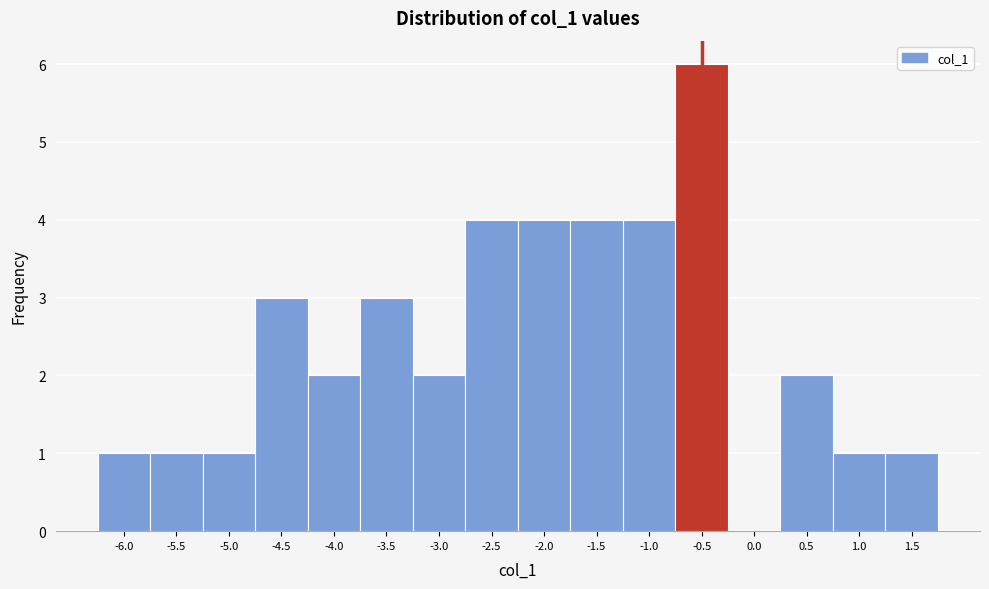

Reading left to right, what are all the values shown in this chart?

-6.0=1	-5.5=1	-5.0=1	-4.5=3	-4.0=2	-3.5=3	-3.0=2	-2.5=4	-2.0=4	-1.5=4	-1.0=4	-0.5=6	0.0=0	0.5=2	1.0=1	1.5=1